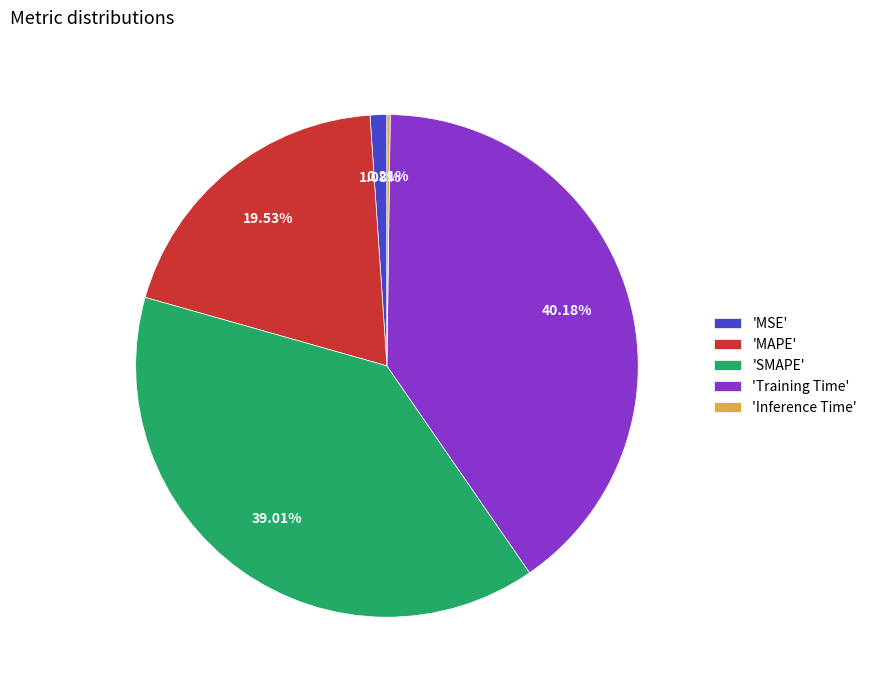

Do 'Training Time' and 'SMAPE' together represent more than half of the pie?

Yes